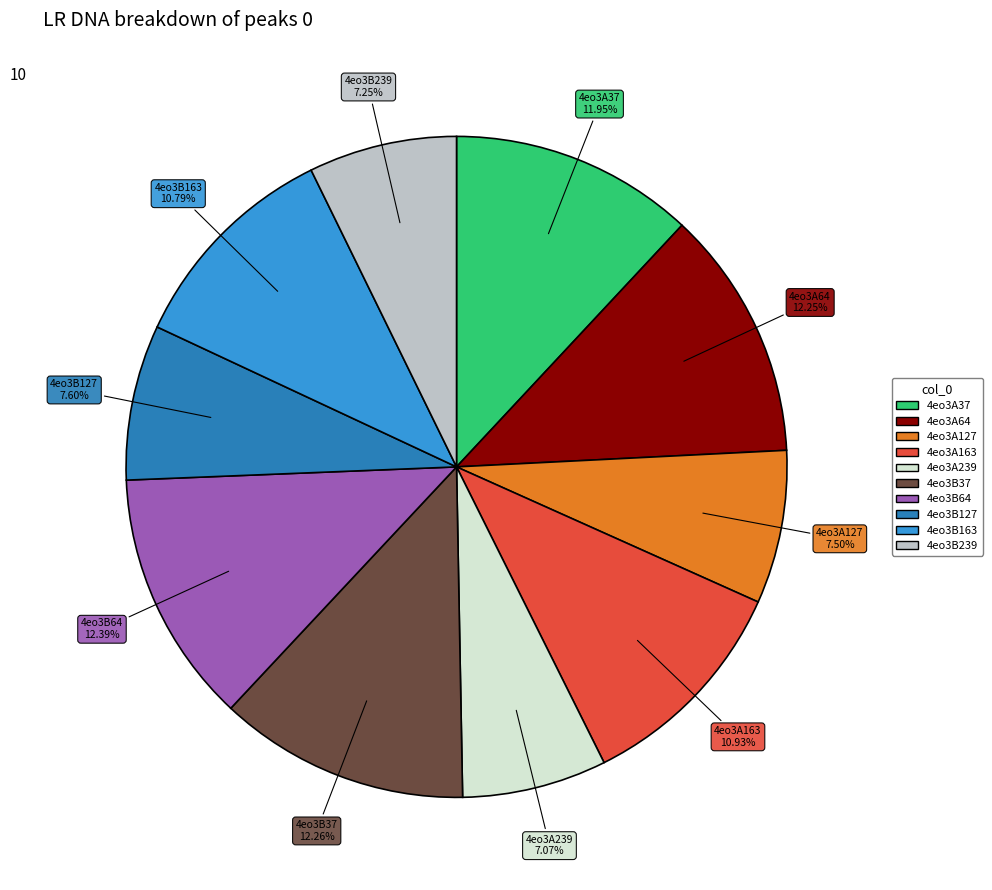

To the nearest percent, what is the difference between the 4eo3B239 and 4eo3B64 slice percentages?

5%